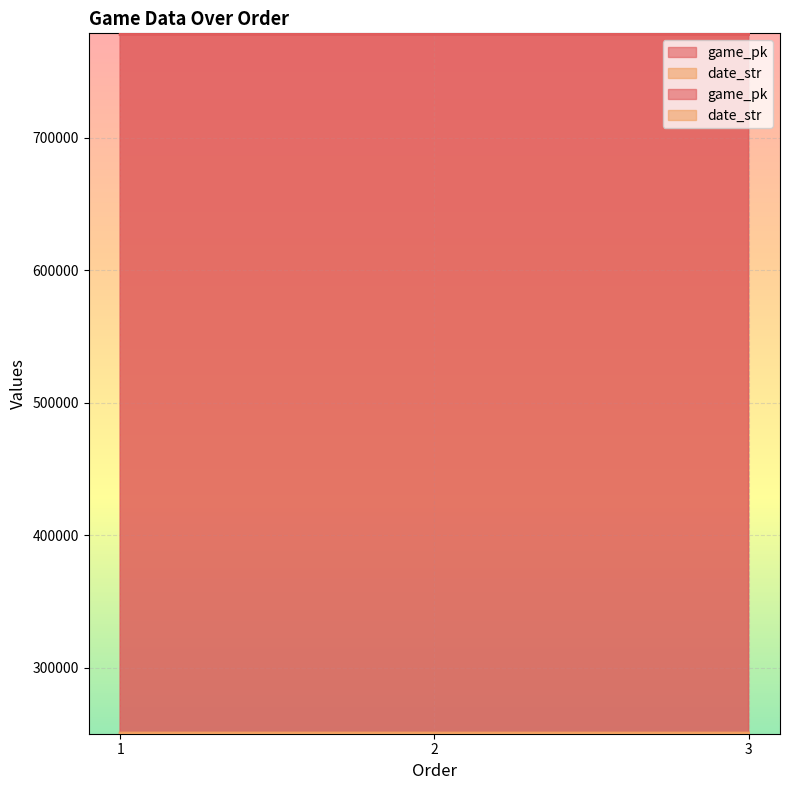

How many lines are shown in the chart?

2